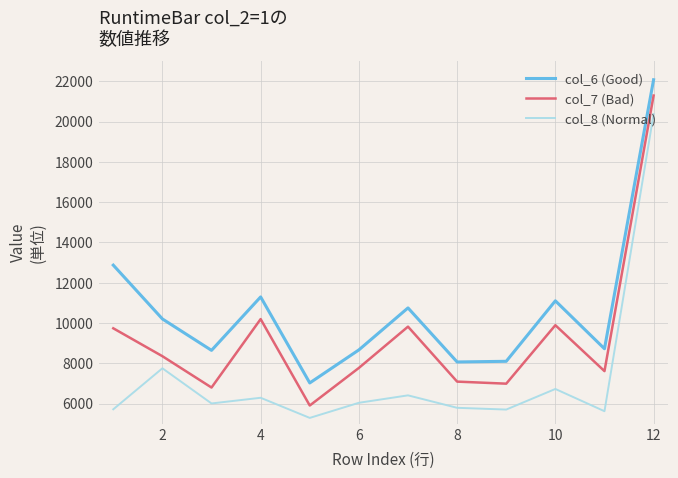

List the series in order of their overall mean, lowest first.

col_8 (Normal), col_7 (Bad), col_6 (Good)